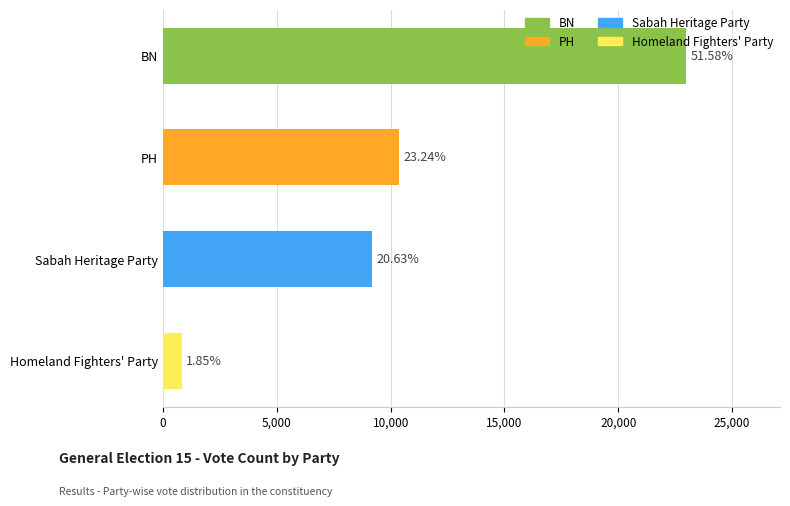

List the labels in order of value, smallest first.

Homeland Fighters' Party, Sabah Heritage Party, PH, BN